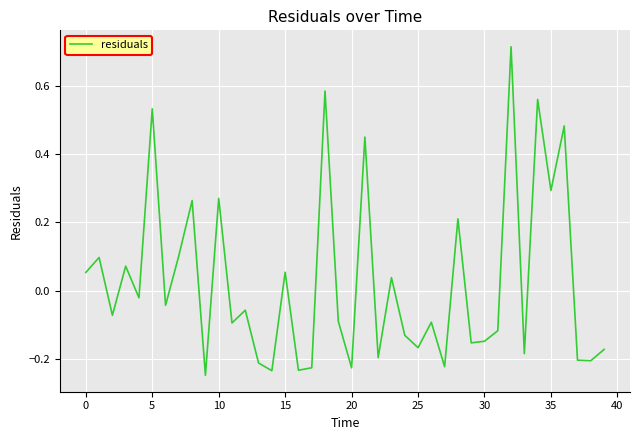

How many lines are shown in the chart?

1